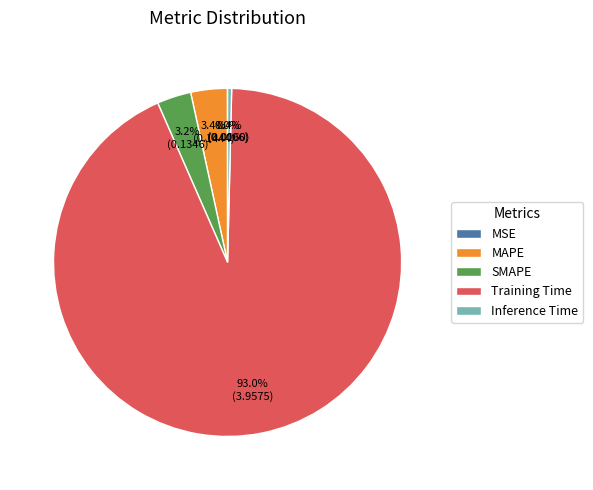

What percentage is the SMAPE slice, to the nearest percent?

3%